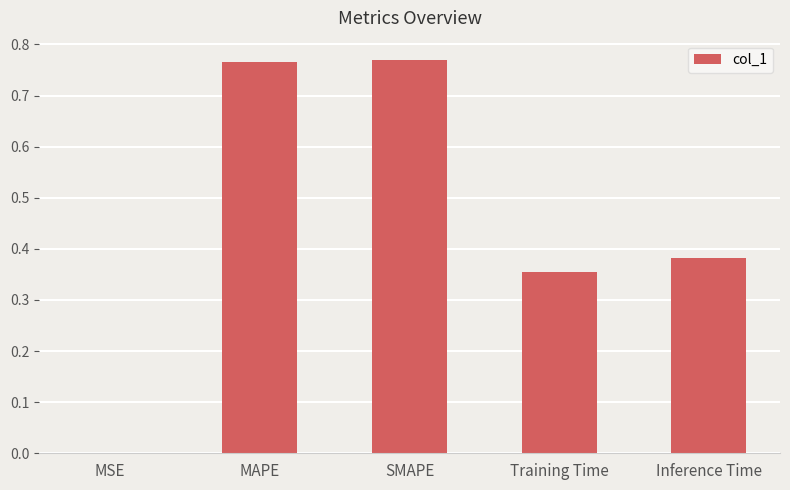

What is the average value?

0.5